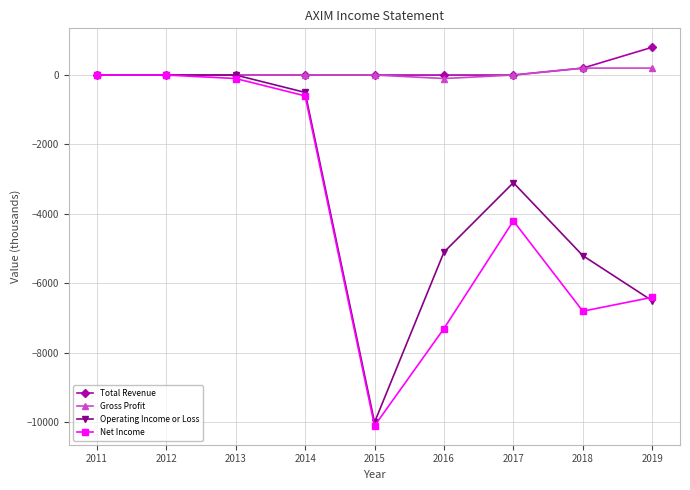

What is the total value across all series at 2014?

-1100